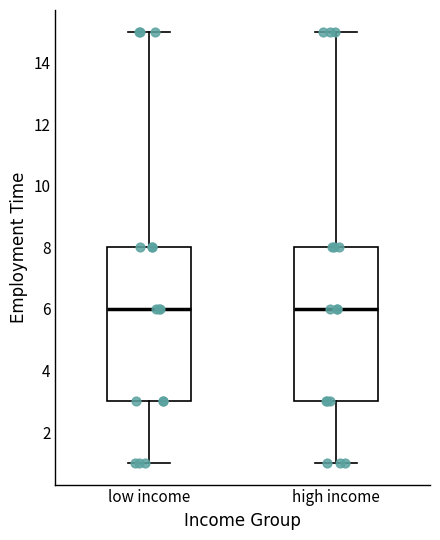

Where is the lower edge of the box for high income on the y-axis? The values are not printed on the chart, so give them approximately, as read against the axis.

3